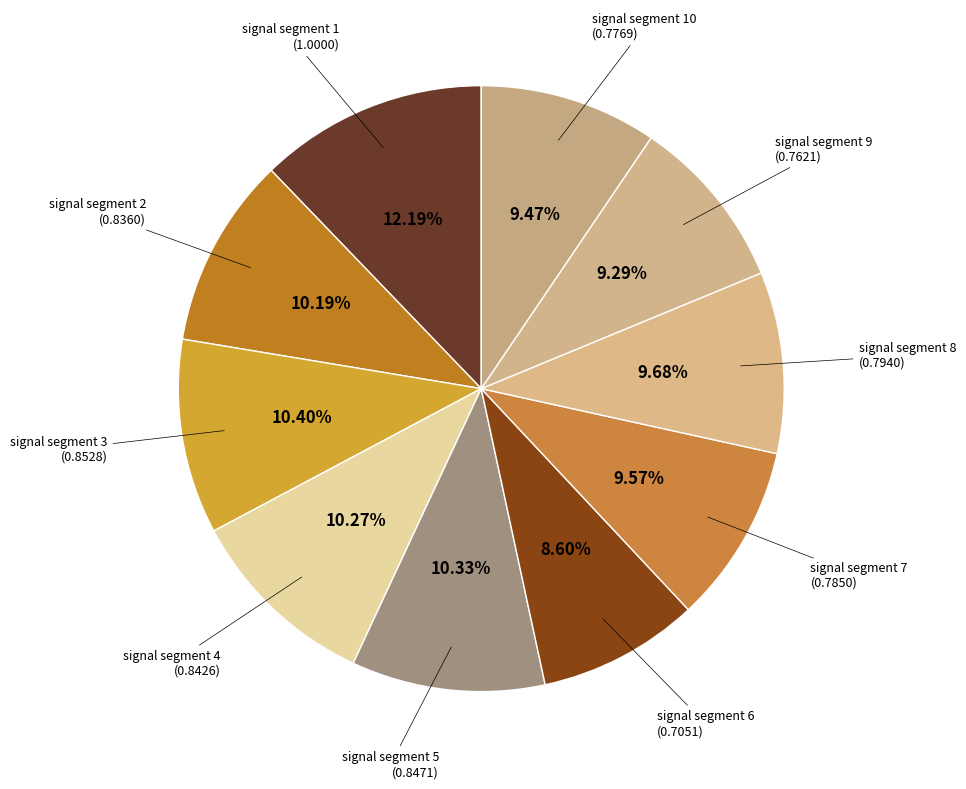

Which category has the biggest portion of the pie?

signal segment 1